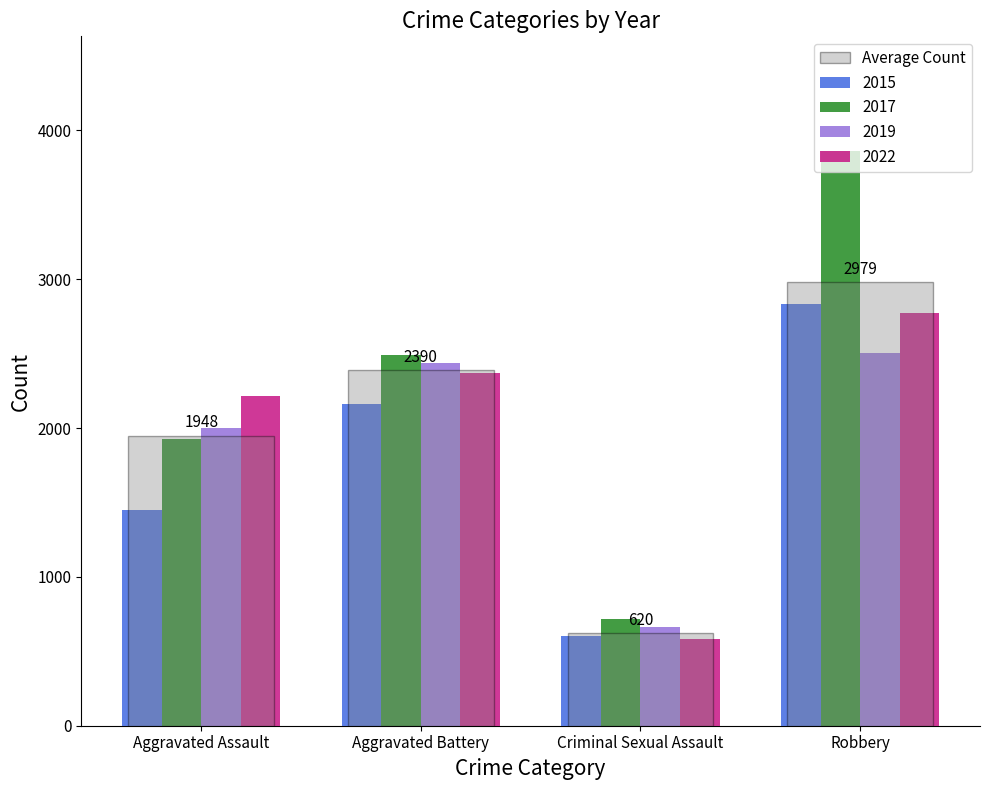

What is the label of the 2nd bar from the left?

Aggravated Battery